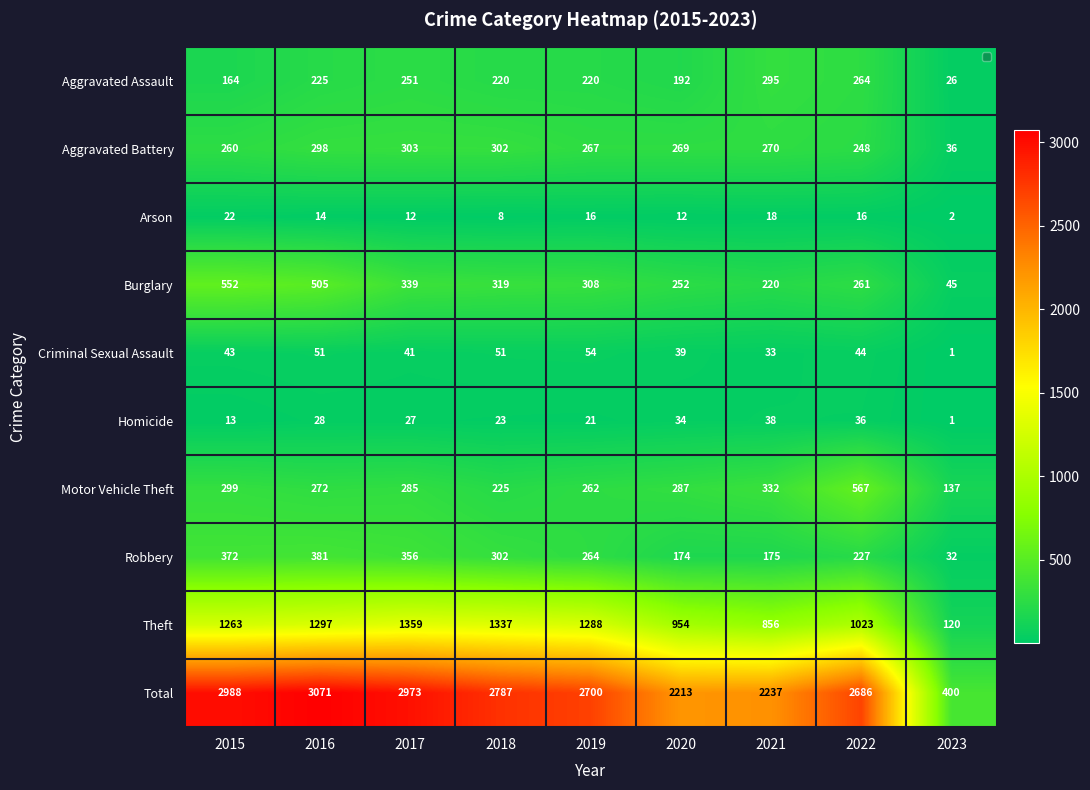

Where is Robbery nearest to the value 206?

2022